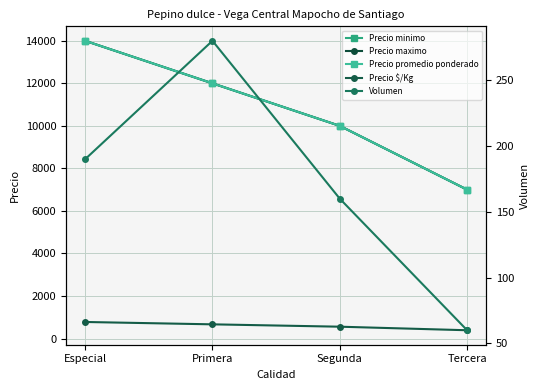

What is the label of the 2nd point from the left?

Primera